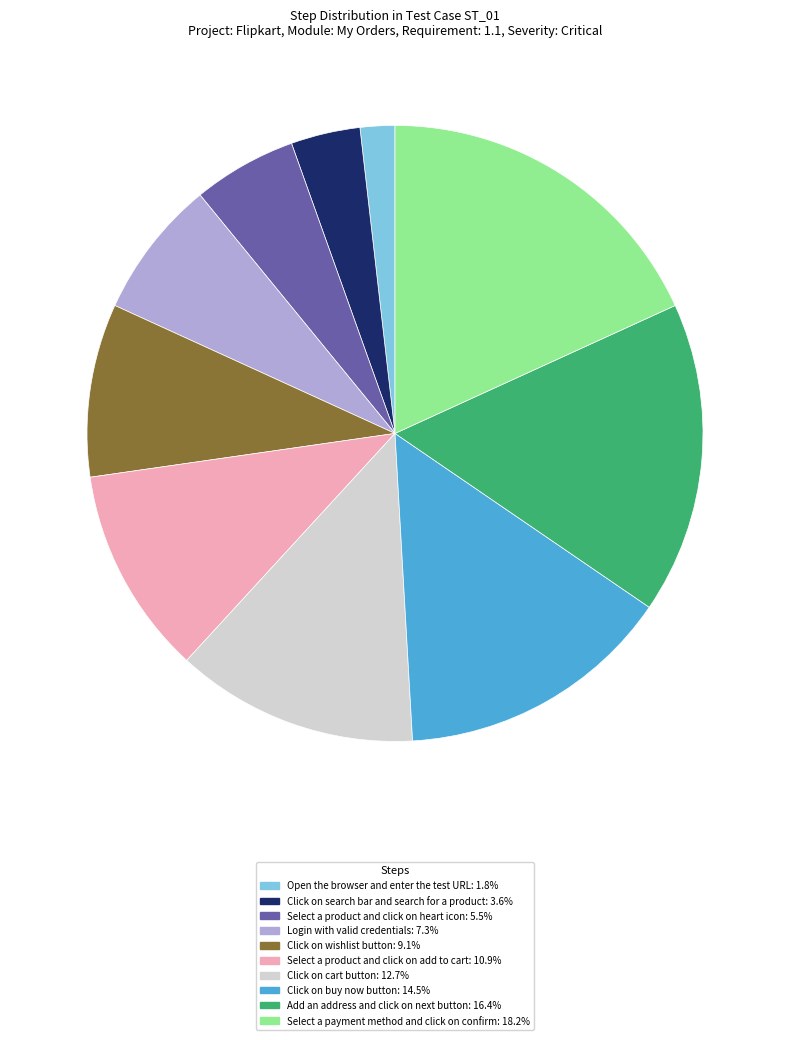

Rank the categories by value from highest to lowest.

Select a payment method and click on confirm, Add an address and click on next button, Click on buy now button, Click on cart button, Select a product and click on add to cart, Click on wishlist button, Login with valid credentials, Select a product and click on heart icon, Click on search bar and search for a product, Open the browser and enter the test URL